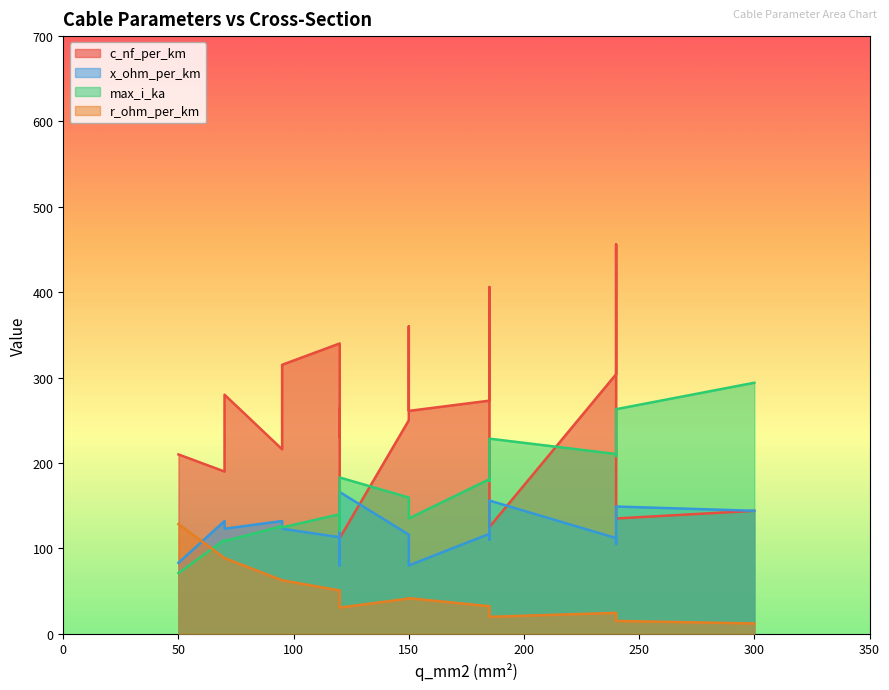

True or false: c_nf_per_km and r_ohm_per_km intersect in this chart.

False